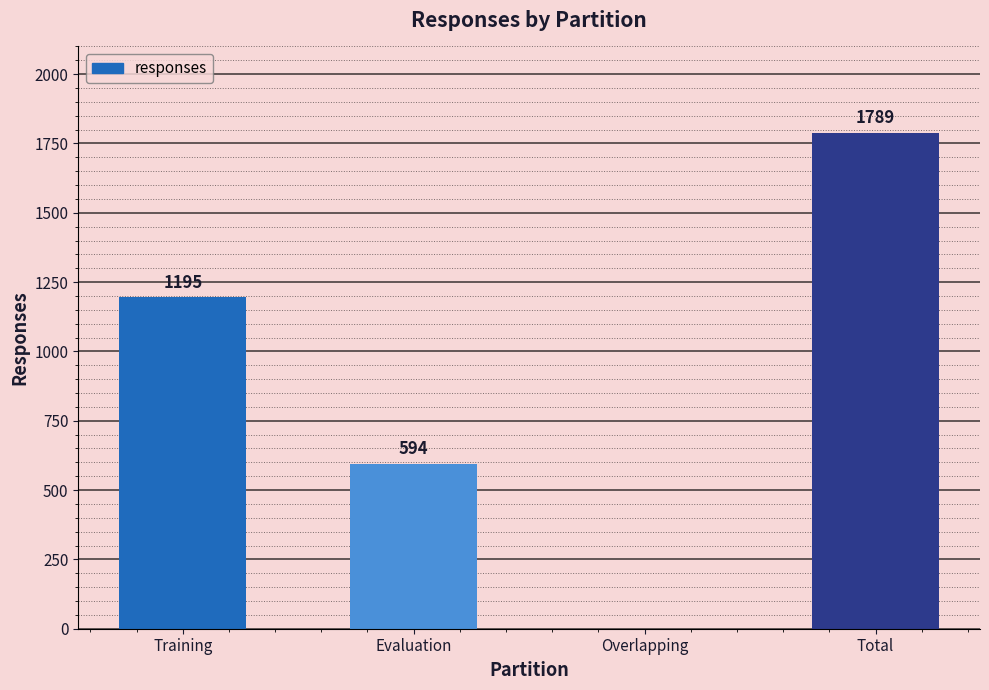

What is the difference between the values at Evaluation and Total?

1195